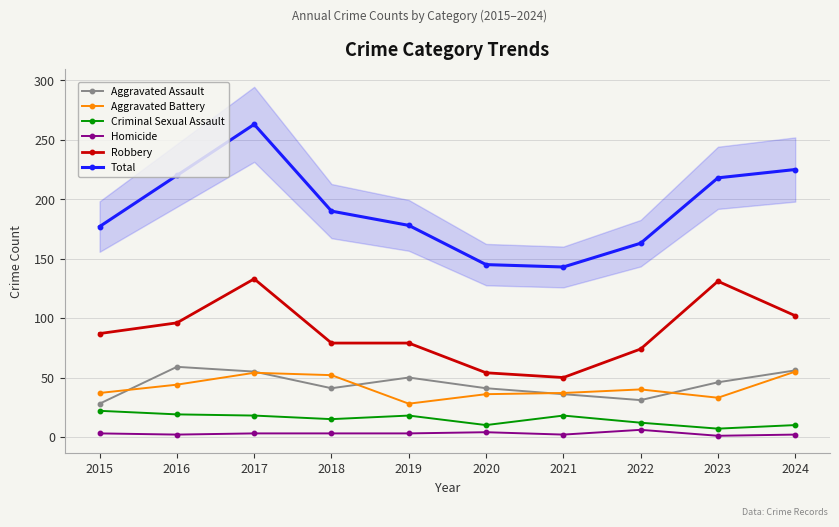

What is the difference between the Total values at 2016 and 2018?

30